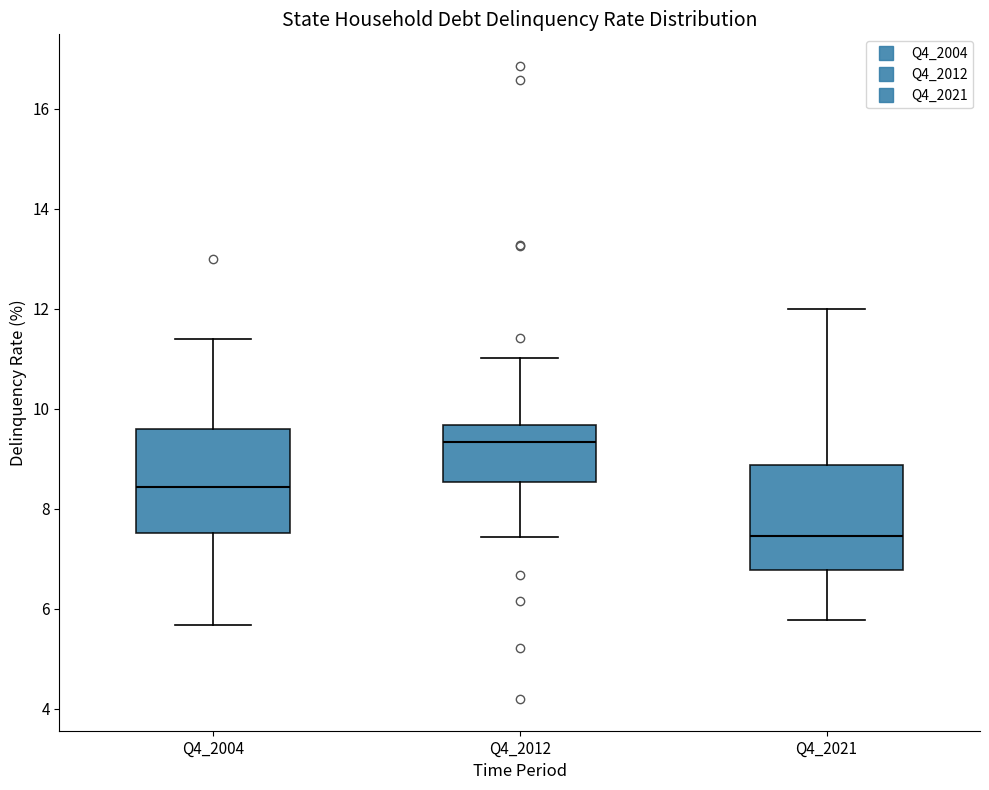

Reading left to right, read every box against the y-axis: the position of its median line, the range the box covers, and the ends of its whiskers. The values are not printed on the chart, so give them approximately, as read against the axis.

Q4_2004: median 8.4, box 7.6 to 9.6, whiskers 5.6 to 11.4
Q4_2012: median 9.4, box 8.6 to 9.6, whiskers 7.4 to 11.0
Q4_2021: median 7.4, box 6.8 to 8.8, whiskers 5.8 to 12.0